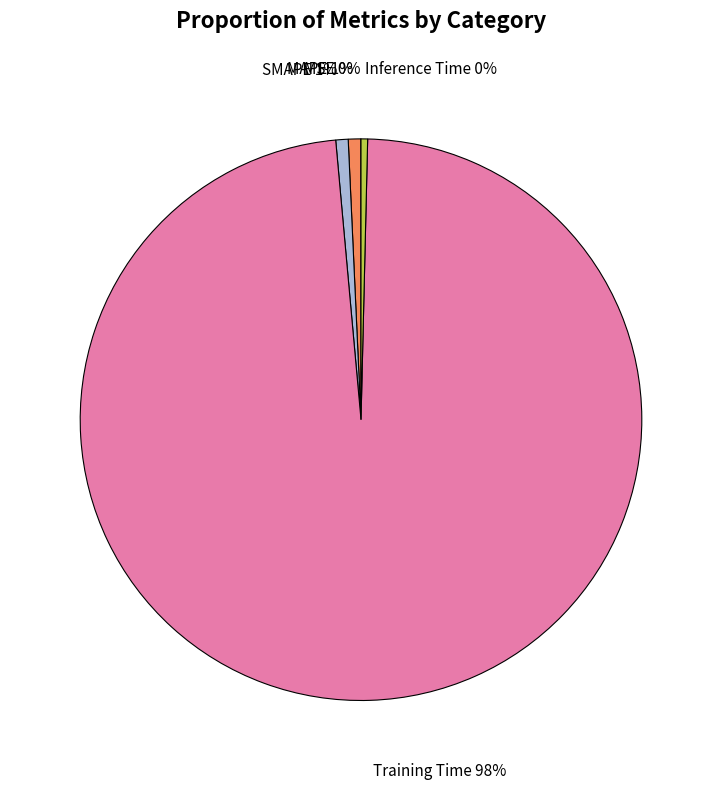

Is there any slice that represents more than half of the pie?

Yes